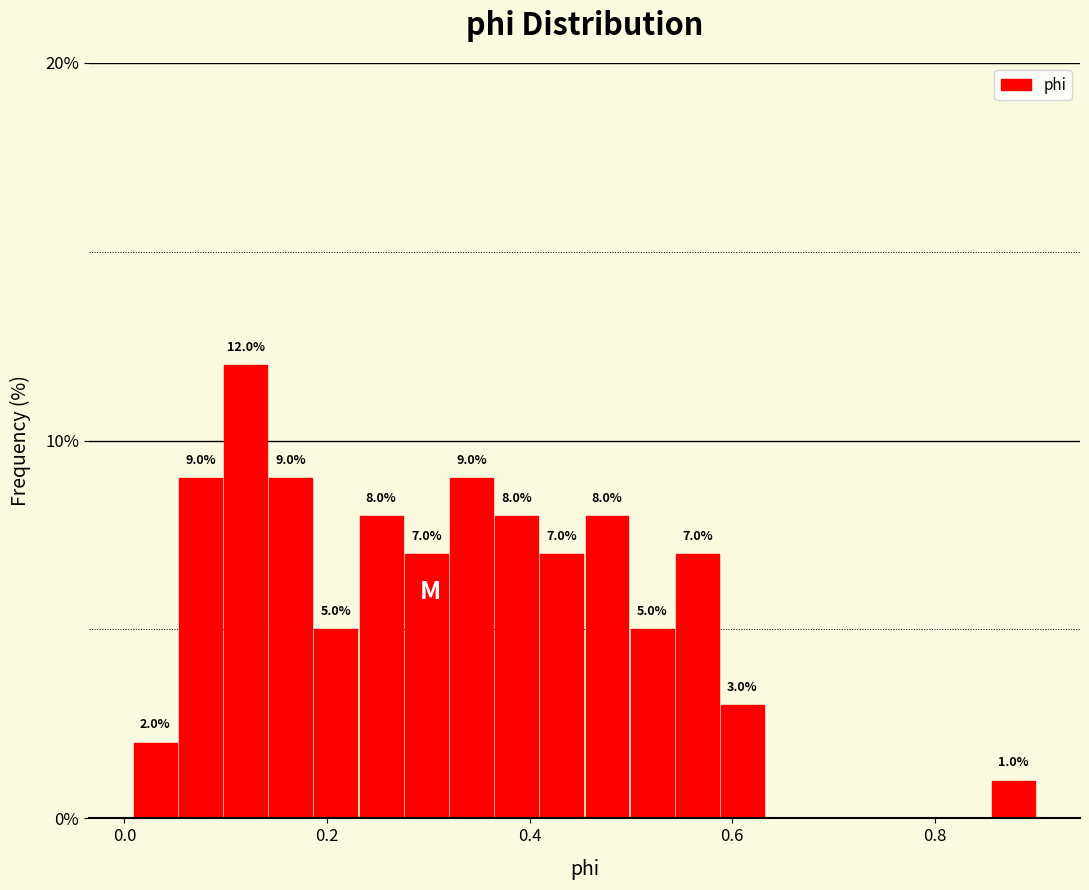

Read against the x-axis, roughly where is the centre of the tallest bar?

0.12